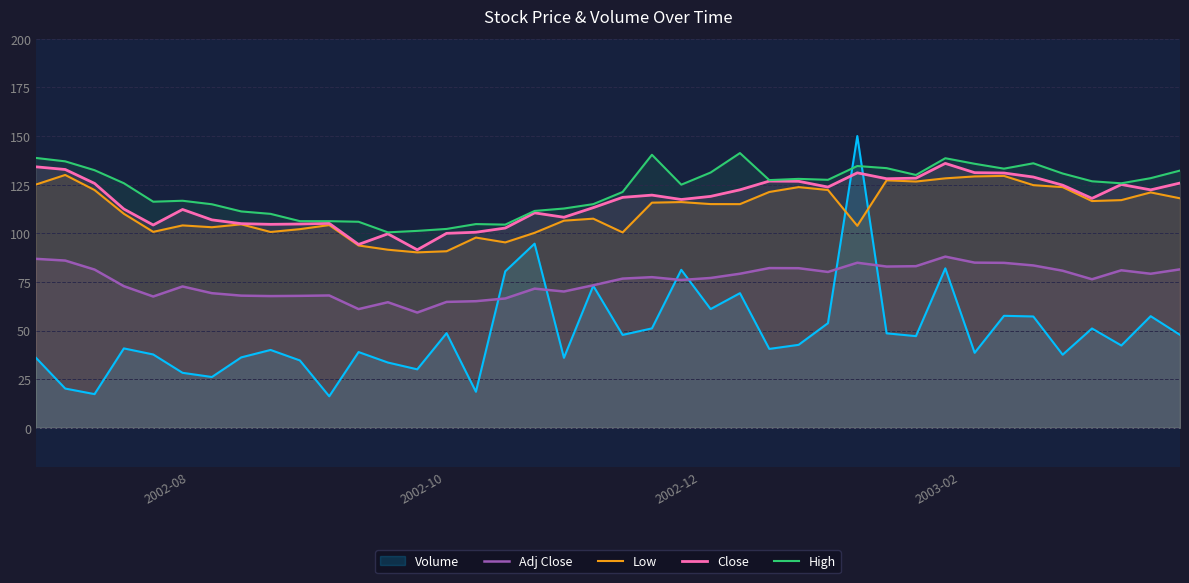

True or false: Low and High cross at least once.

False